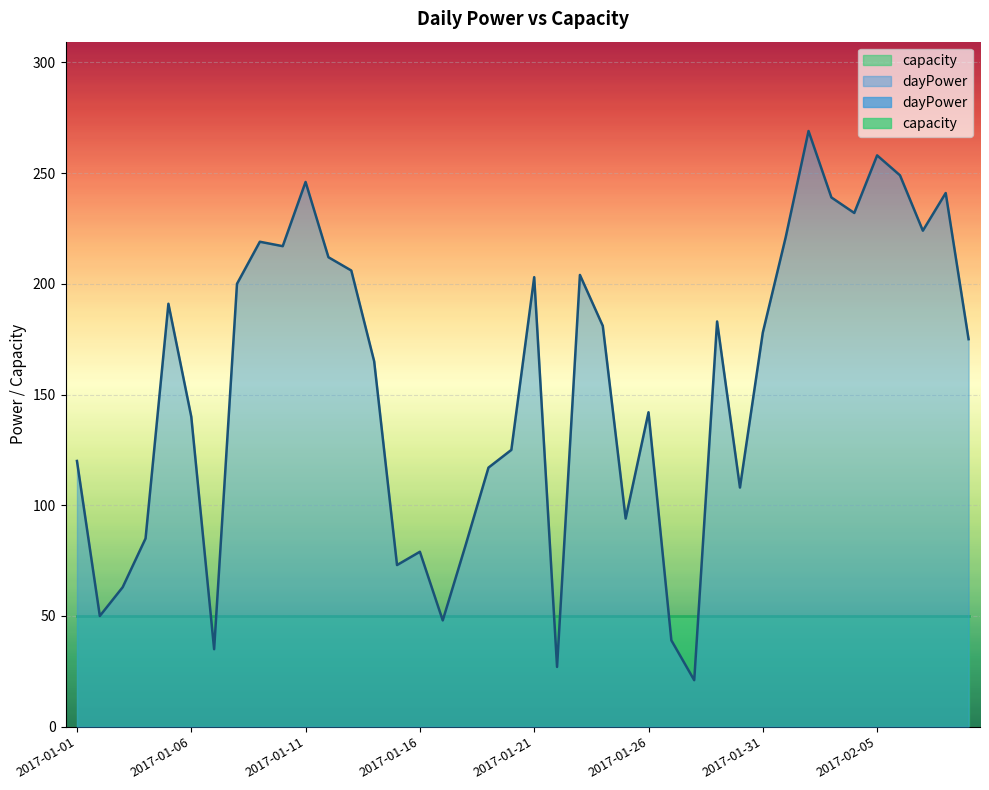

What is the sum of all values?

6161